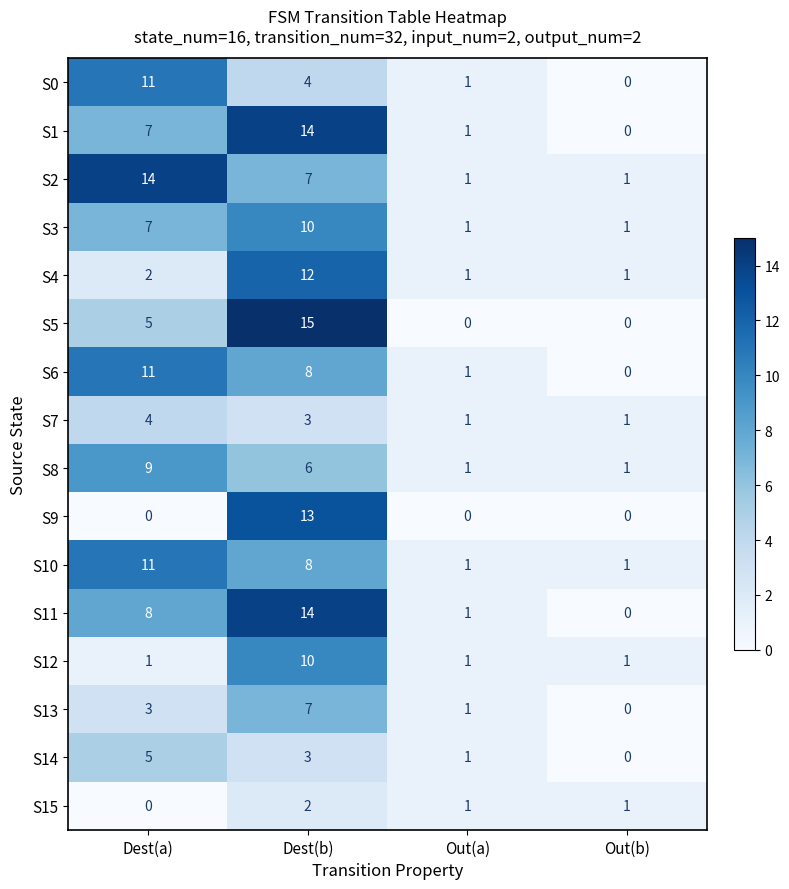

Where is S8 nearest to the value 5?

Dest(b)